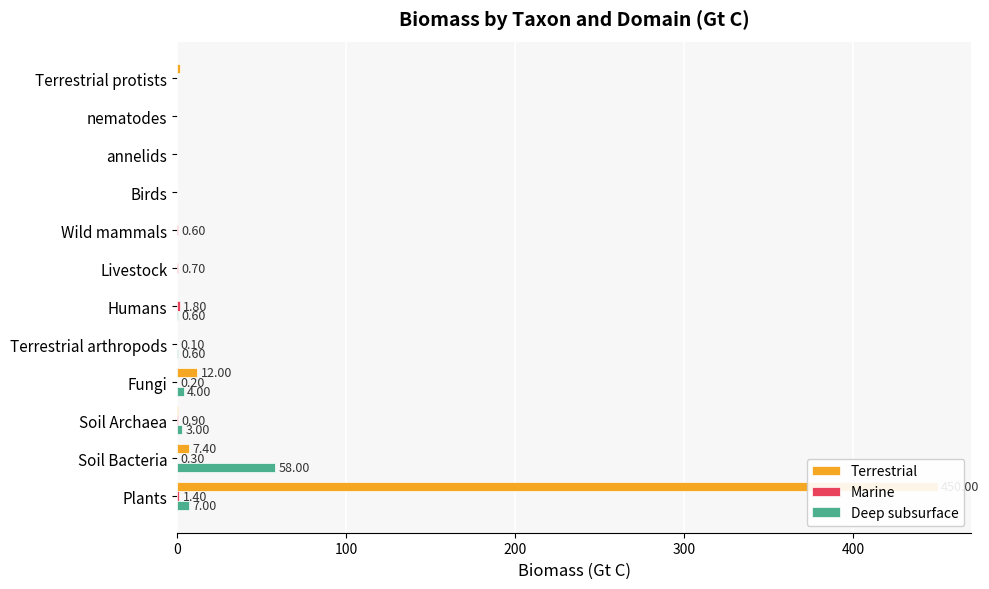

What is the value of the Deep subsurface bar at the 5th from the left?

0.6